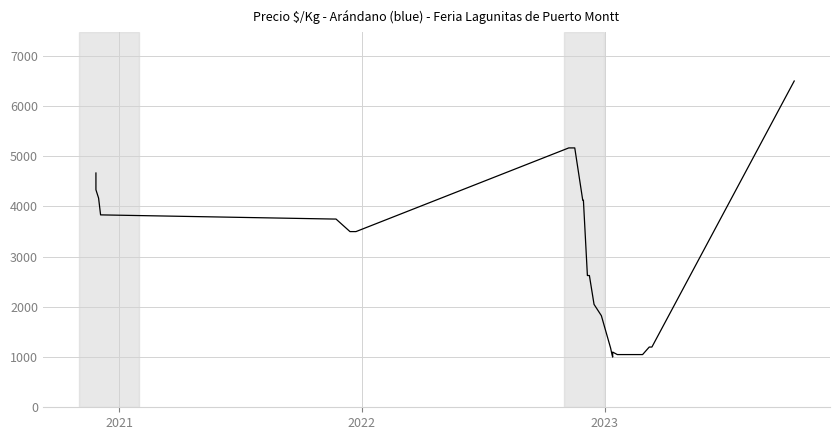

What is the smallest value displayed?

1000